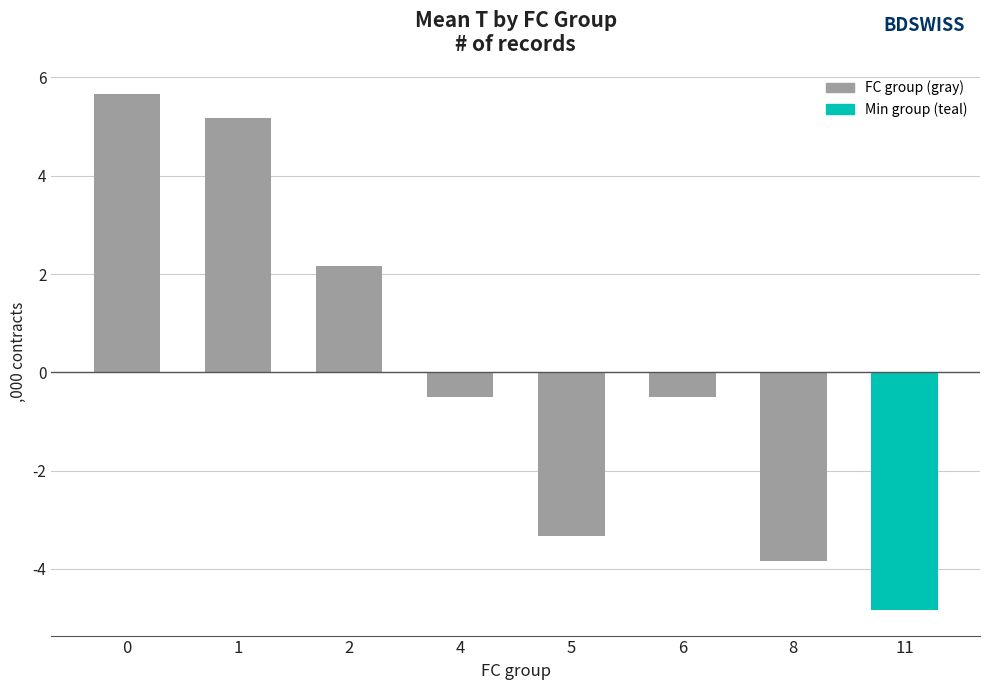

What is the smallest value displayed?

-4.8